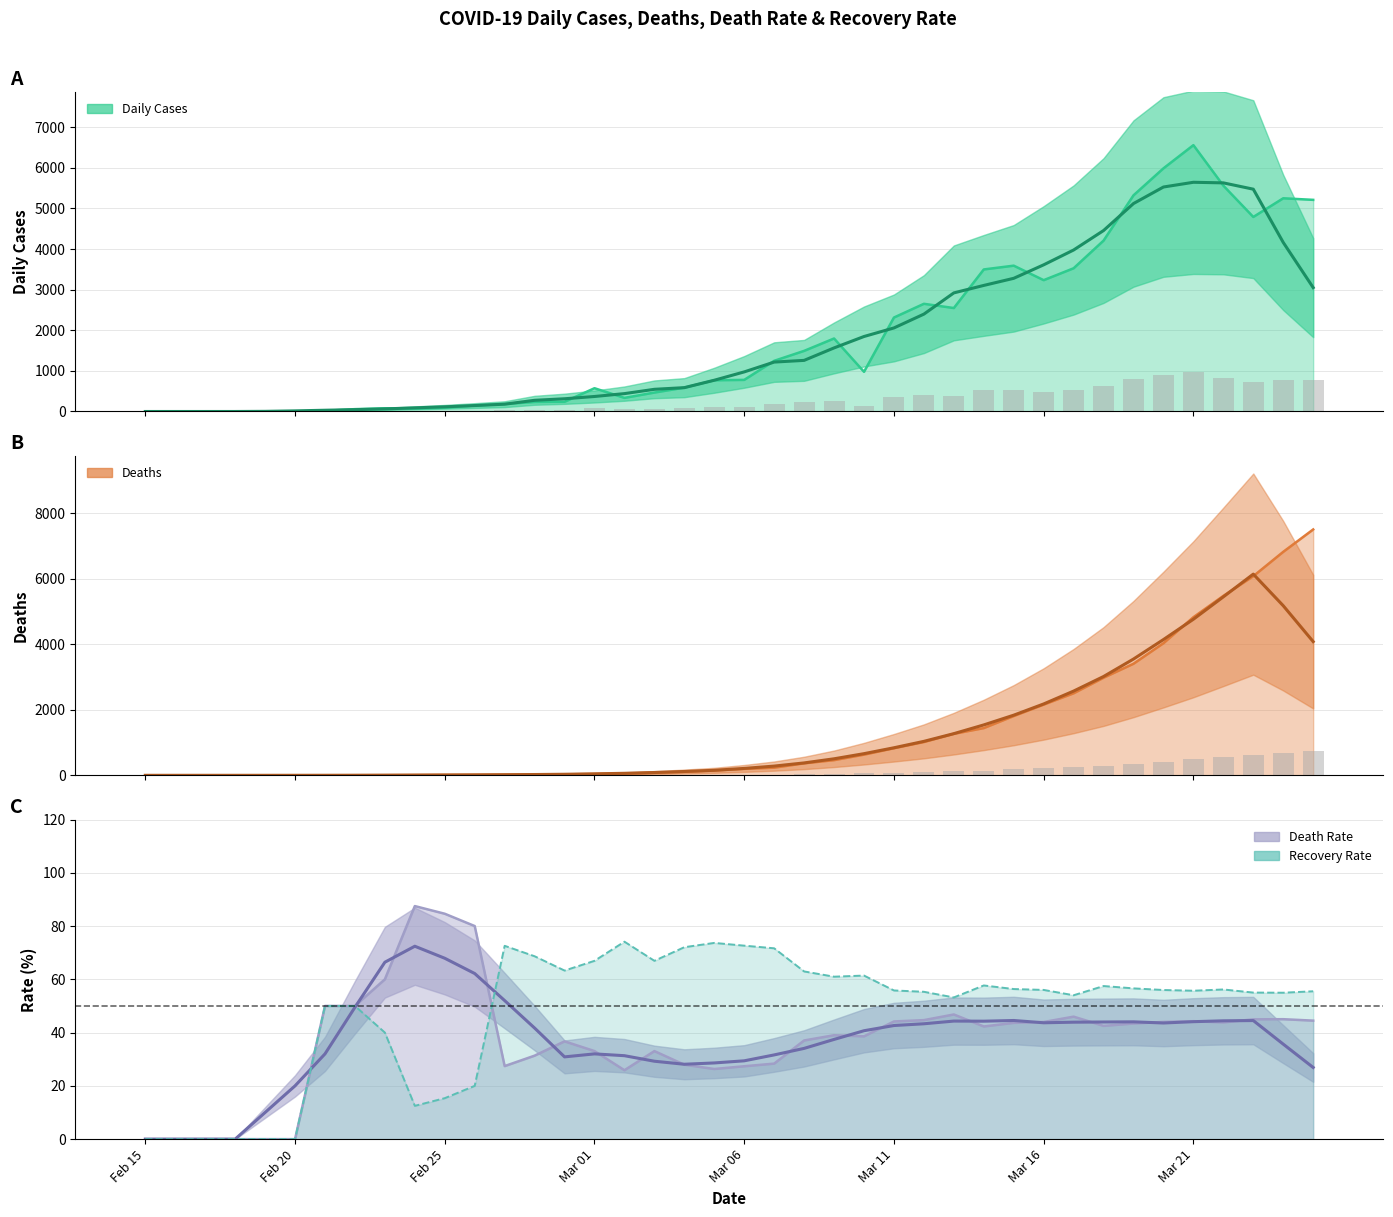

Is it true that Recovery Rate equals 87.3 at Mar 23?

False